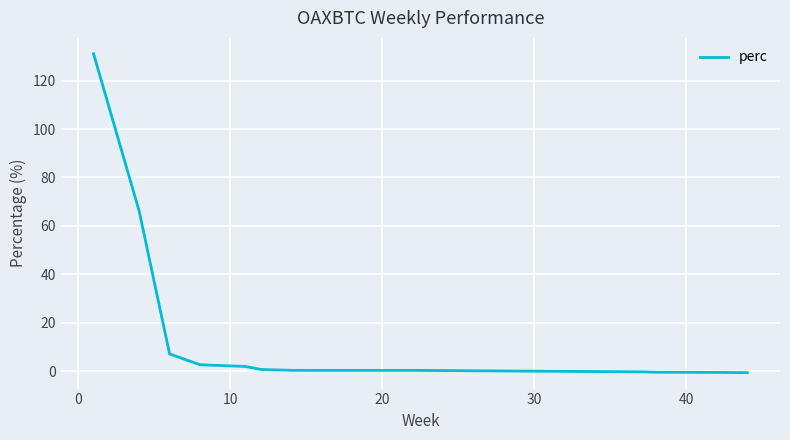

What is the difference between the maximum and minimum values?

131.7